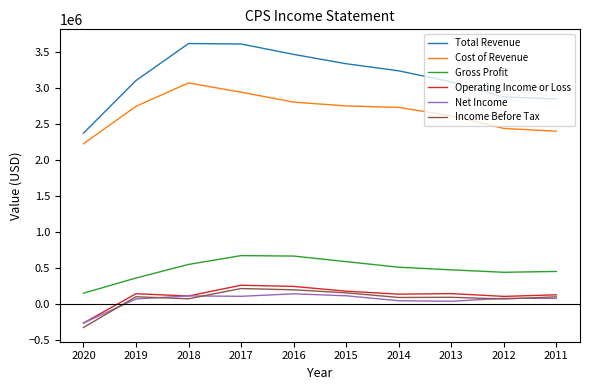

True or false: Gross Profit has more than 0 points higher than both neighbors.

True